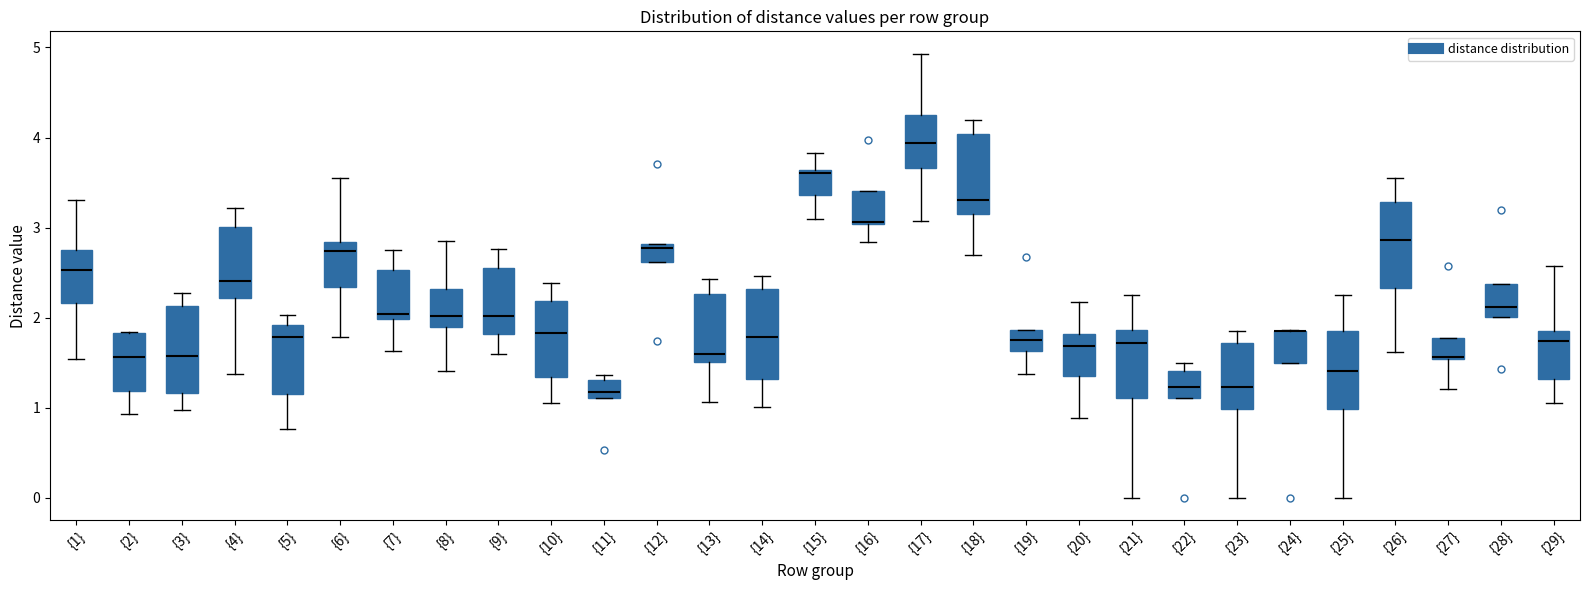

Reading left to right, transcribe this box plot: for each box, give where its median line is, the range the box spans, and where its two whiskers end, as read against the y-axis. The values are not printed on the chart, so give them approximately, as read against the axis.

{1}: median 2.5, box 2.2 to 2.7, whiskers 1.5 to 3.3
{2}: median 1.6, box 1.2 to 1.8, whiskers 0.9 to 1.8
{3}: median 1.6, box 1.2 to 2.1, whiskers 1.0 to 2.3
{4}: median 2.4, box 2.2 to 3.0, whiskers 1.4 to 3.2
{5}: median 1.8, box 1.1 to 1.9, whiskers 0.8 to 2.0
{6}: median 2.7, box 2.3 to 2.8, whiskers 1.8 to 3.5
{7}: median 2.0 (just above the box's lower edge), box 2.0 to 2.5, whiskers 1.6 to 2.8
{8}: median 2.0, box 1.9 to 2.3, whiskers 1.4 to 2.9
{9}: median 2.0, box 1.8 to 2.5, whiskers 1.6 to 2.8
{10}: median 1.8, box 1.3 to 2.2, whiskers 1.0 to 2.4
{11}: median 1.2, box 1.1 to 1.3, whiskers 1.1 to 1.4
{12}: median 2.8 (just below the box's upper edge), box 2.6 to 2.8, whiskers 2.6 to 2.8
{13}: median 1.6, box 1.5 to 2.3, whiskers 1.1 to 2.4
{14}: median 1.8, box 1.3 to 2.3, whiskers 1.0 to 2.5
{15}: median 3.6 (just below the box's upper edge), box 3.4 to 3.6, whiskers 3.1 to 3.8
{16}: median 3.1 (drawn on the box's lower edge), box 3.0 to 3.4, whiskers 2.8 to 3.4
{17}: median 3.9, box 3.7 to 4.2, whiskers 3.1 to 4.9
{18}: median 3.3, box 3.1 to 4.0, whiskers 2.7 to 4.2
{19}: median 1.7, box 1.6 to 1.9, whiskers 1.4 to 1.9
{20}: median 1.7, box 1.4 to 1.8, whiskers 0.9 to 2.2
{21}: median 1.7, box 1.1 to 1.9, whiskers 0.0 to 2.2
{22}: median 1.2, box 1.1 to 1.4, whiskers 1.1 to 1.5
{23}: median 1.2, box 1.0 to 1.7, whiskers 0.0 to 1.9
{24}: median 1.9 (drawn on the box's upper edge), box 1.5 to 1.9, whiskers 1.5 to 1.9
{25}: median 1.4, box 1.0 to 1.9, whiskers 0.0 to 2.2
{26}: median 2.9, box 2.3 to 3.3, whiskers 1.6 to 3.6
{27}: median 1.6, box 1.5 to 1.8, whiskers 1.2 to 1.8
{28}: median 2.1, box 2.0 to 2.4, whiskers 2.0 to 2.4
{29}: median 1.7, box 1.3 to 1.9, whiskers 1.0 to 2.6